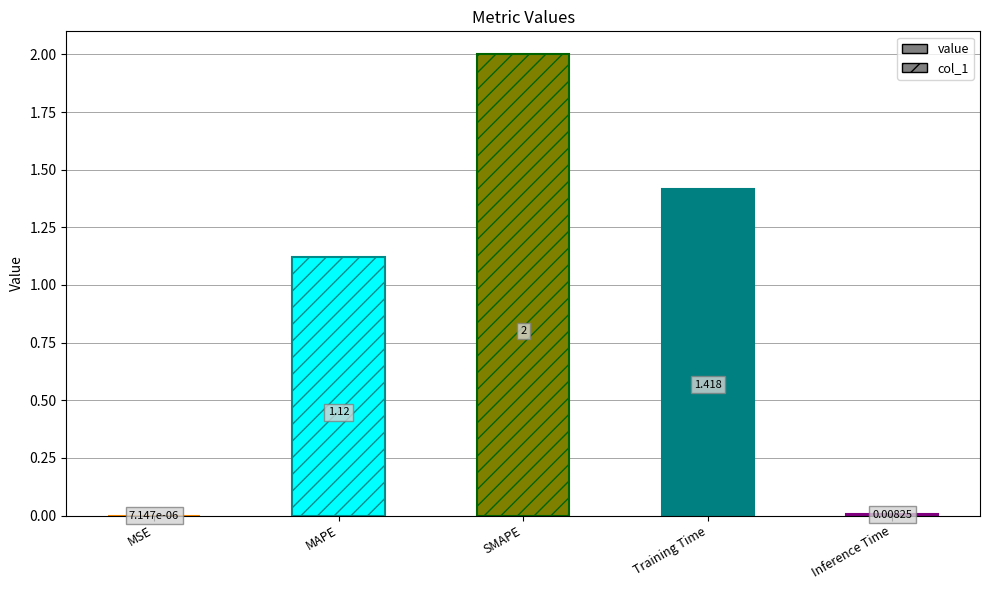

The chart shows a value of 0.4 at Training Time. True or false?

False